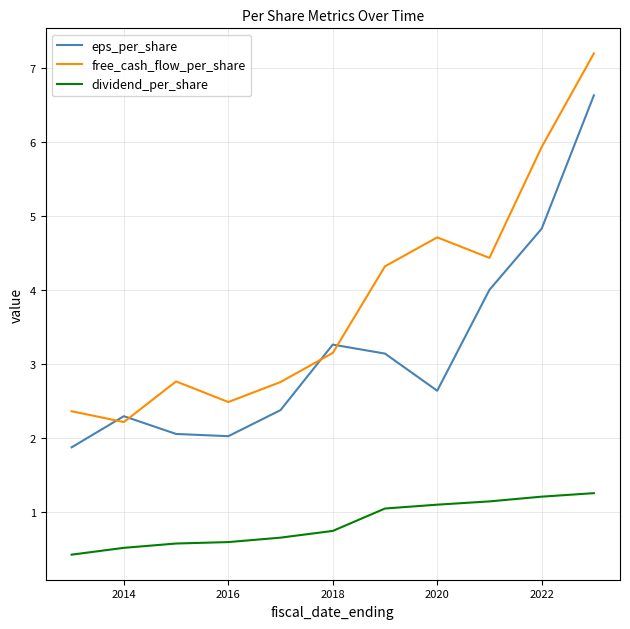

Reading right to left, transcribe all the data shown in this chart.

eps_per_share: 6.6	4.8	4.0	2.6	3.1	3.3	2.4	2.0	2.1	2.3	1.9
free_cash_flow_per_share: 7.2	5.9	4.4	4.7	4.3	3.2	2.8	2.5	2.8	2.2	2.4
dividend_per_share: 1.3	1.2	1.1	1.1	1.1	0.8	0.7	0.6	0.6	0.5	0.4